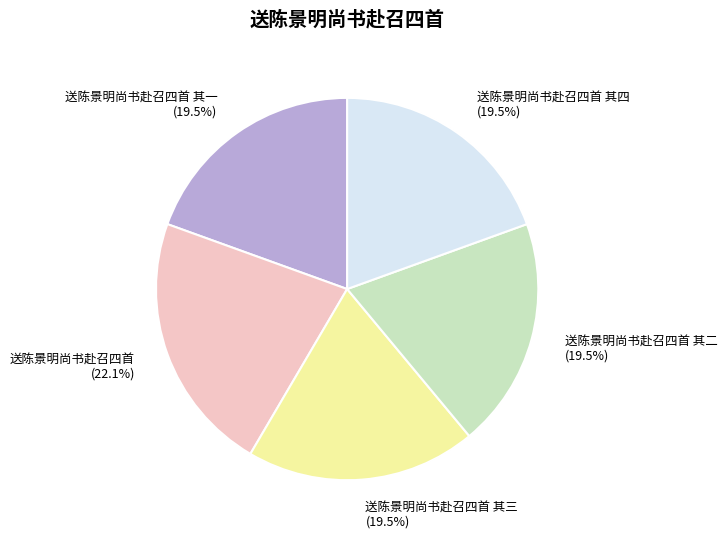

Which slice is the largest?

送陈景明尚书赴召四首 (22.1%)